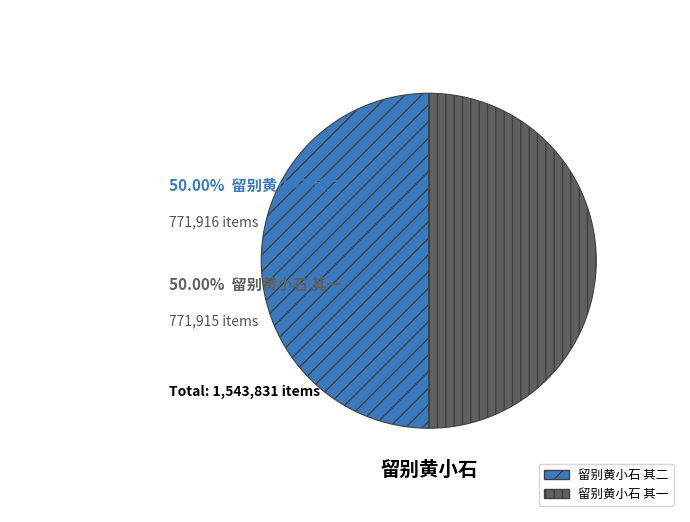

What is the ratio of the value at 留别黄小石 其一 to the value at 留别黄小石 其二?

1.0